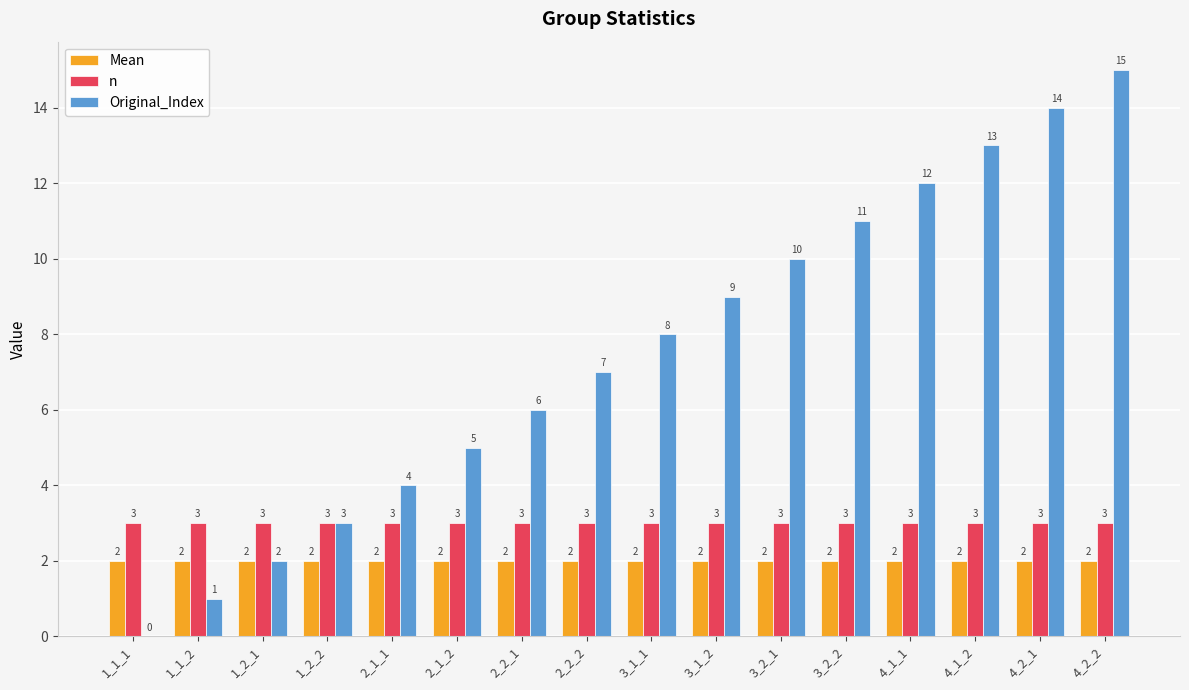

What is the average value of the Mean series?

2